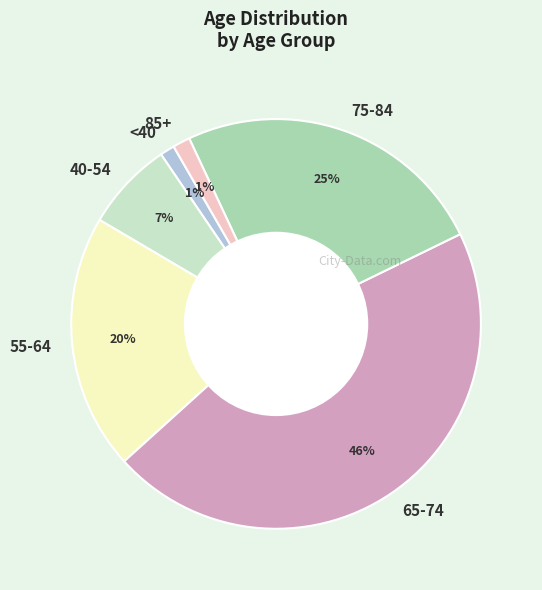

Does any single category account for the majority?

No